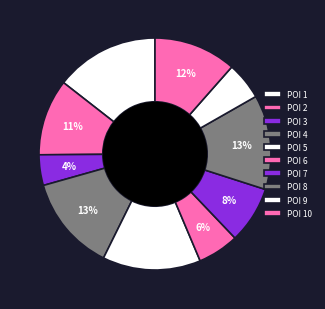

How many slices are in this pie chart?

10